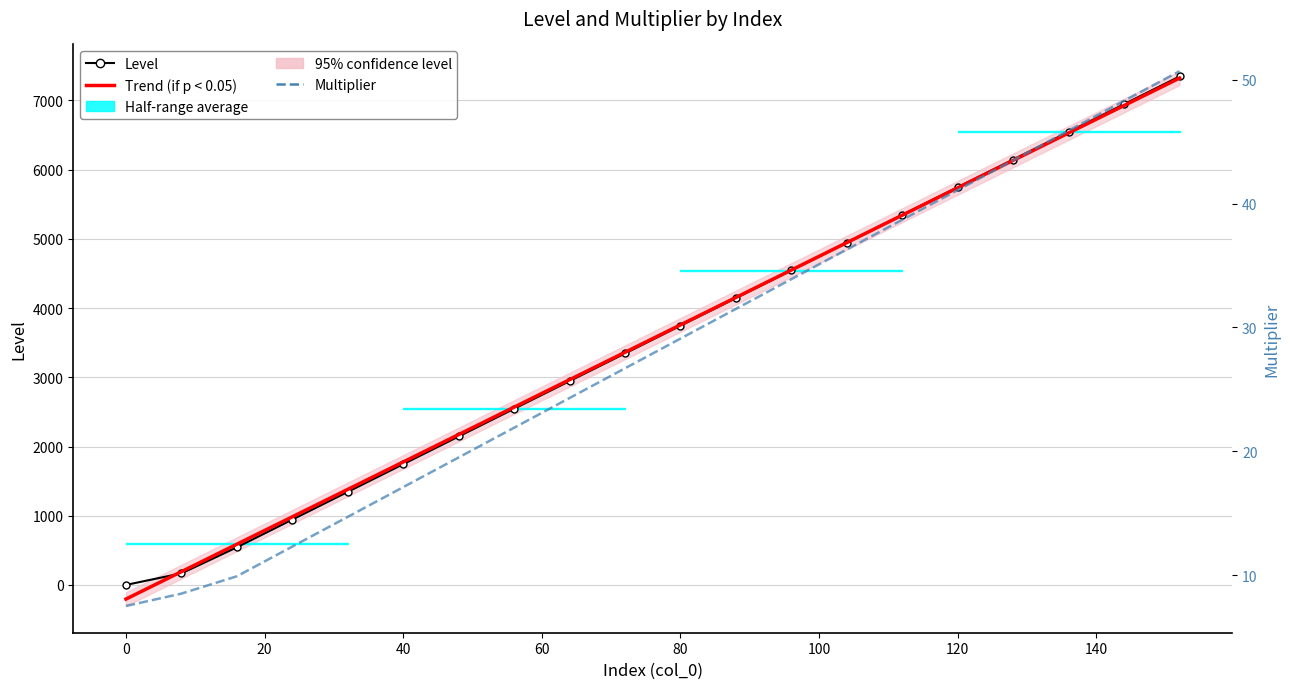

What is the greatest value displayed?

7344.0